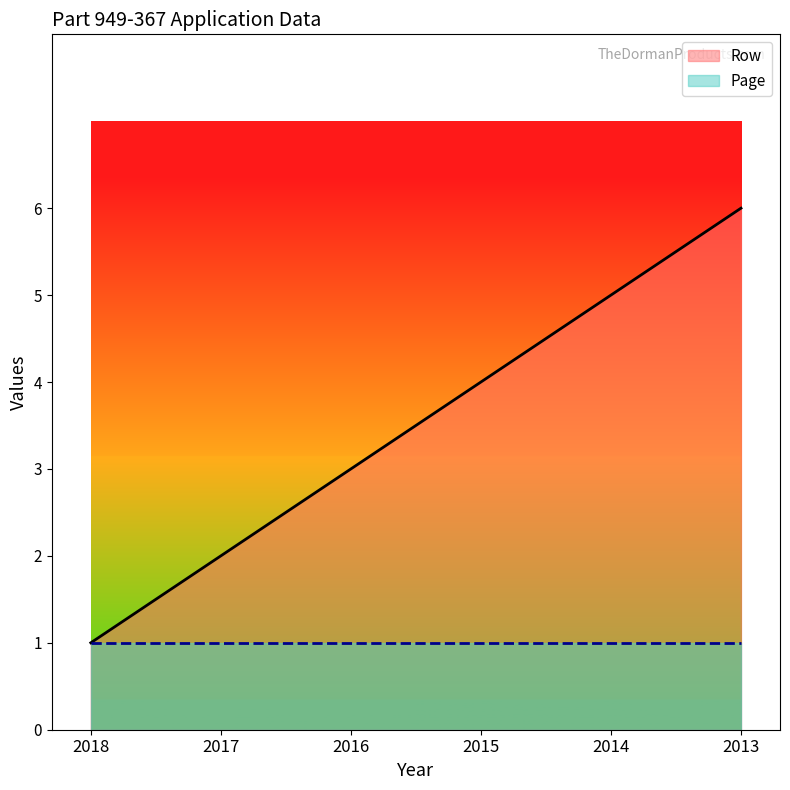

What is the value of the 3rd point from the left?

3